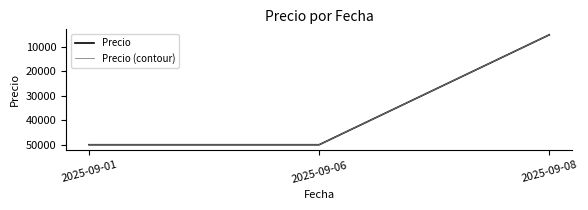

What is the difference between the second highest and minimum values in the Precio (contour) series?

45000